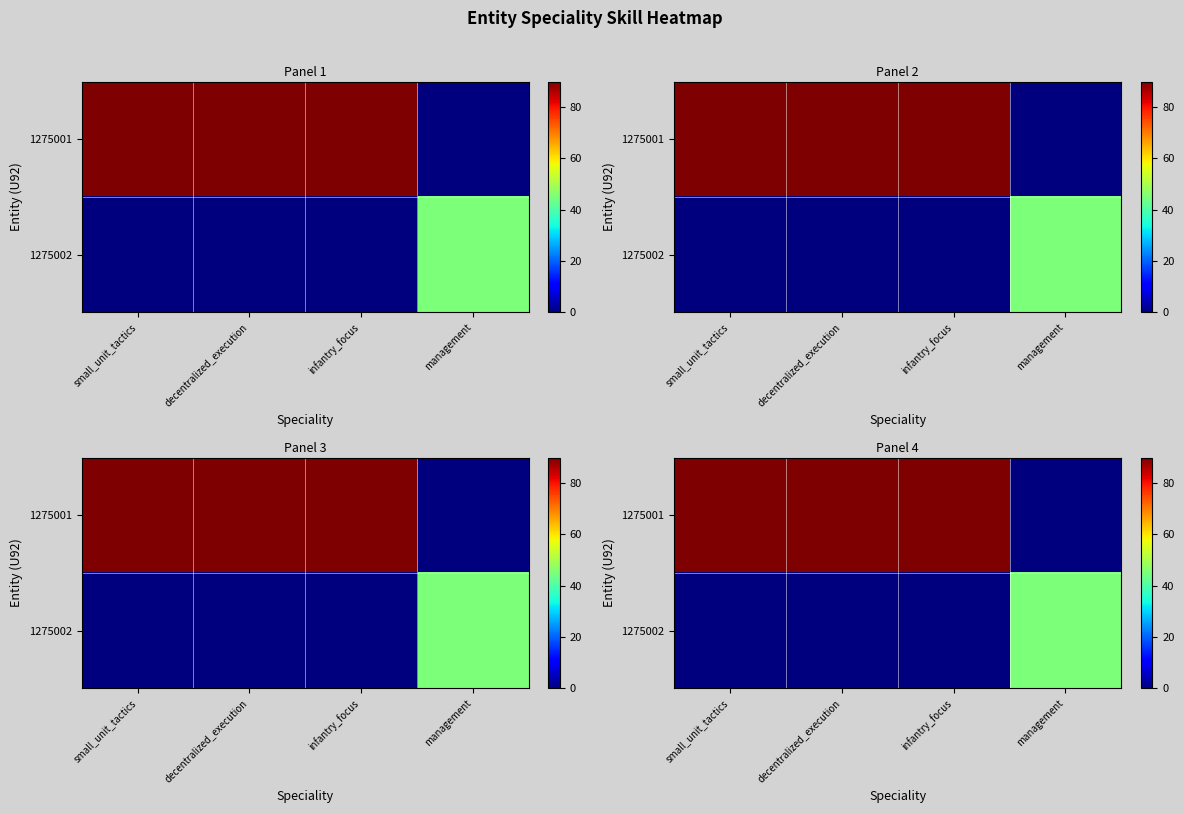

List the labels in order of row_0 value, largest first.

small_unit_tactics, decentralized_execution, infantry_focus, management